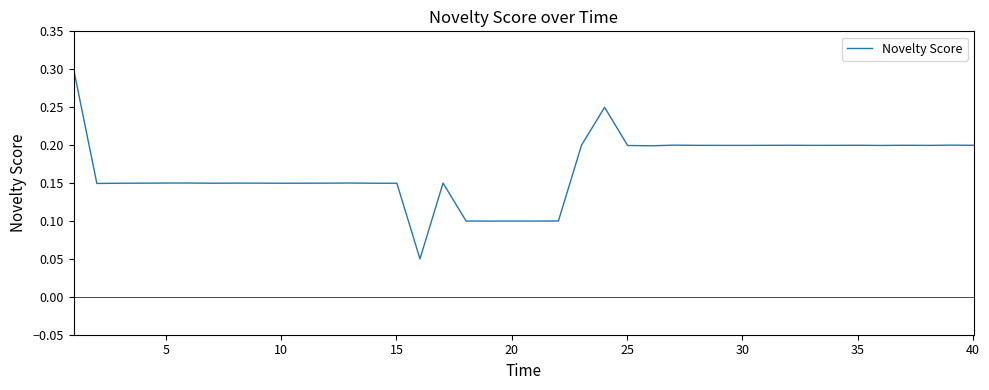

How many lines are shown in the chart?

1